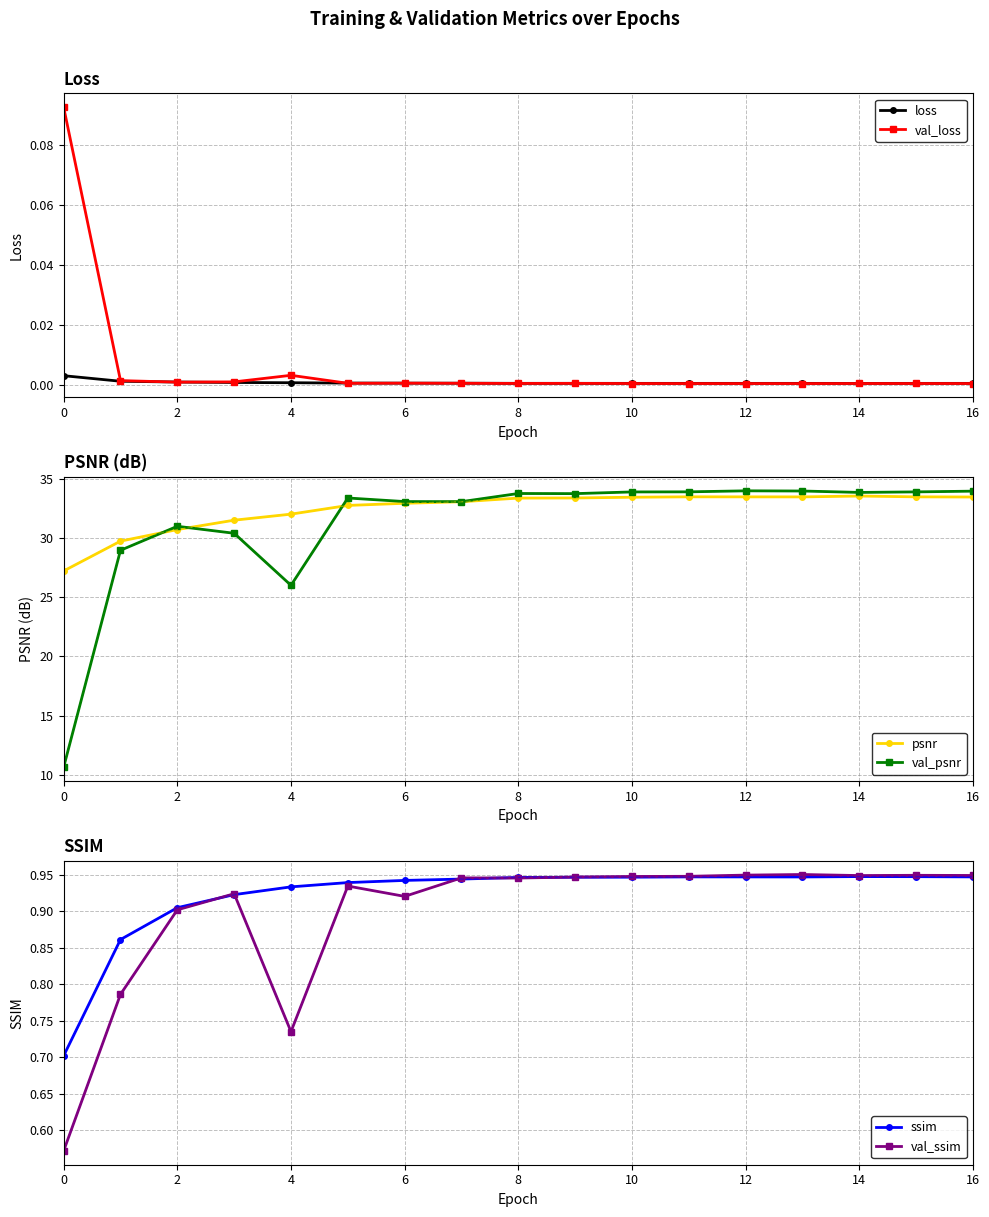

Is the value of ssim at 8 greater than the value of val_ssim at 6?

Yes